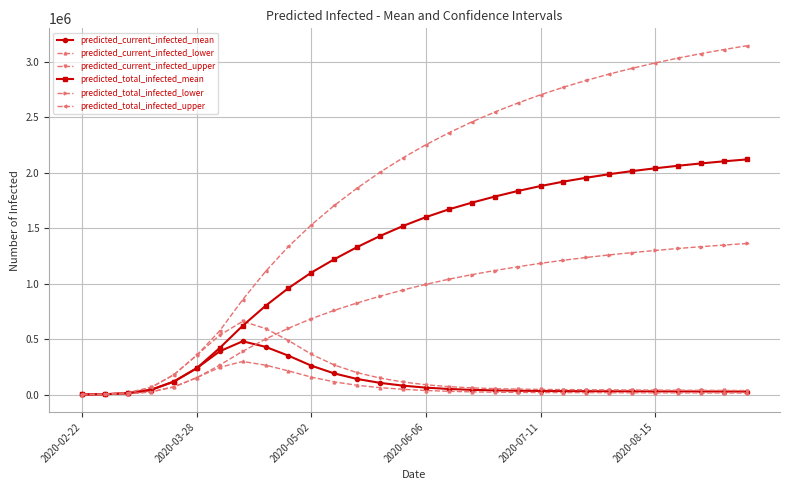

Which series has the largest total across all categories?

predicted_total_infected_upper